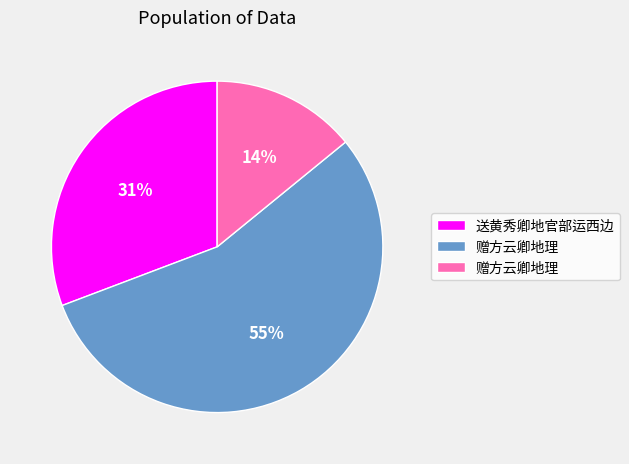

To the nearest percent, what is the average slice percentage?

33%